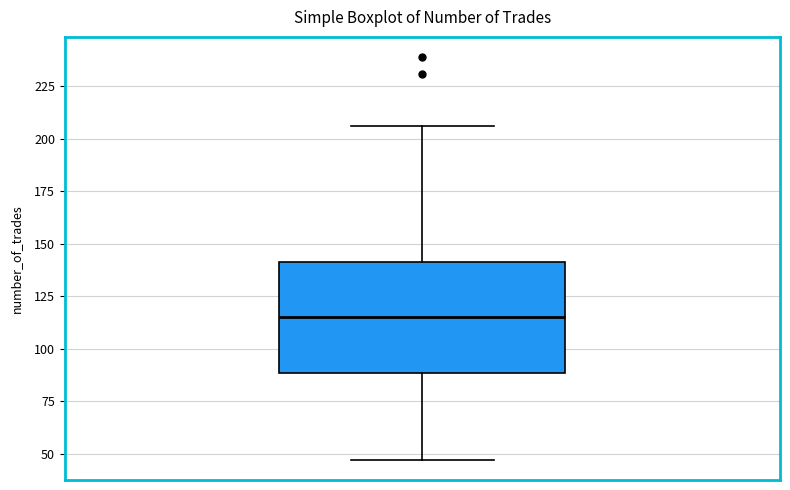

Transcribe this box plot: give where the median line is, the range the box spans, and where the two whiskers end, as read against the y-axis. The values are not printed on the chart, so give them approximately, as read against the axis.

median 115, box 90 to 140, whiskers 45 to 205